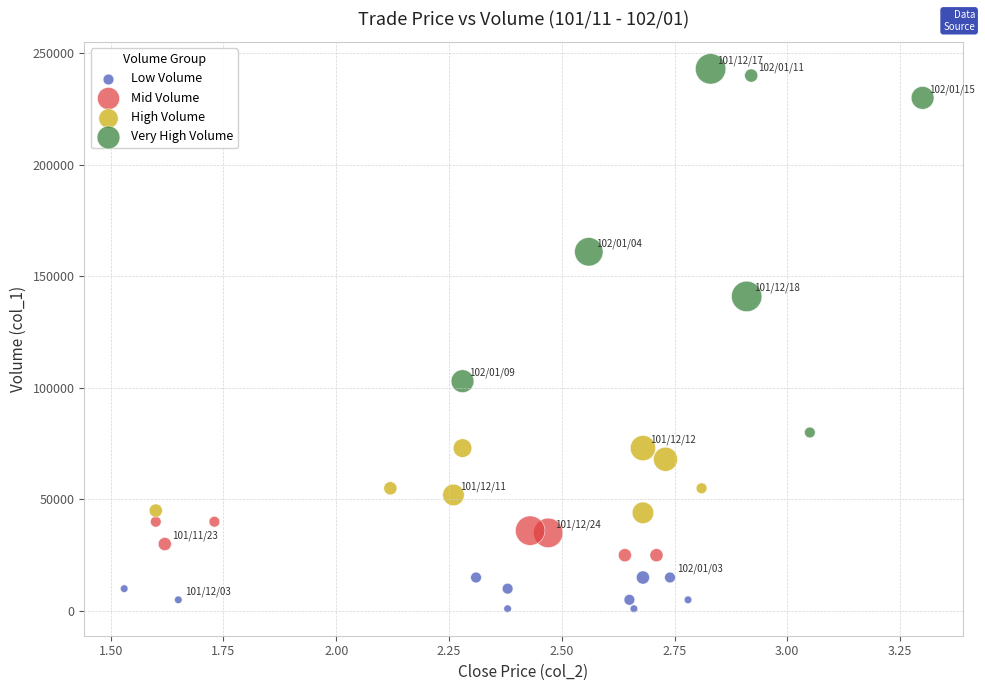

Which series has the largest Y range (max minus min)?

Very High Volume